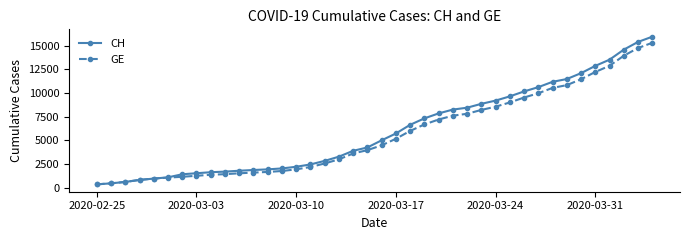

What is the lowest value of the CH series?

375